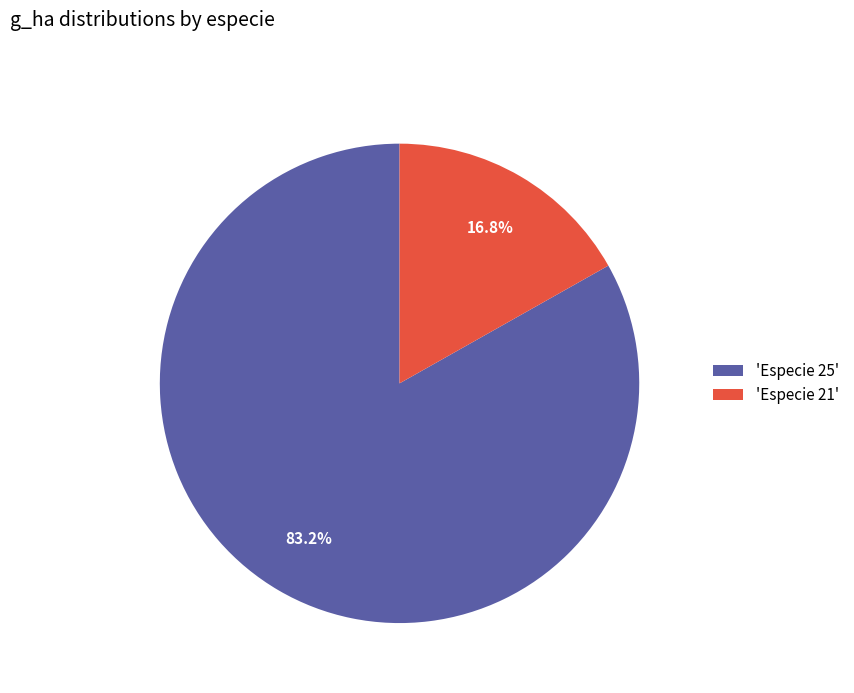

Is there any slice that represents more than half of the pie?

Yes